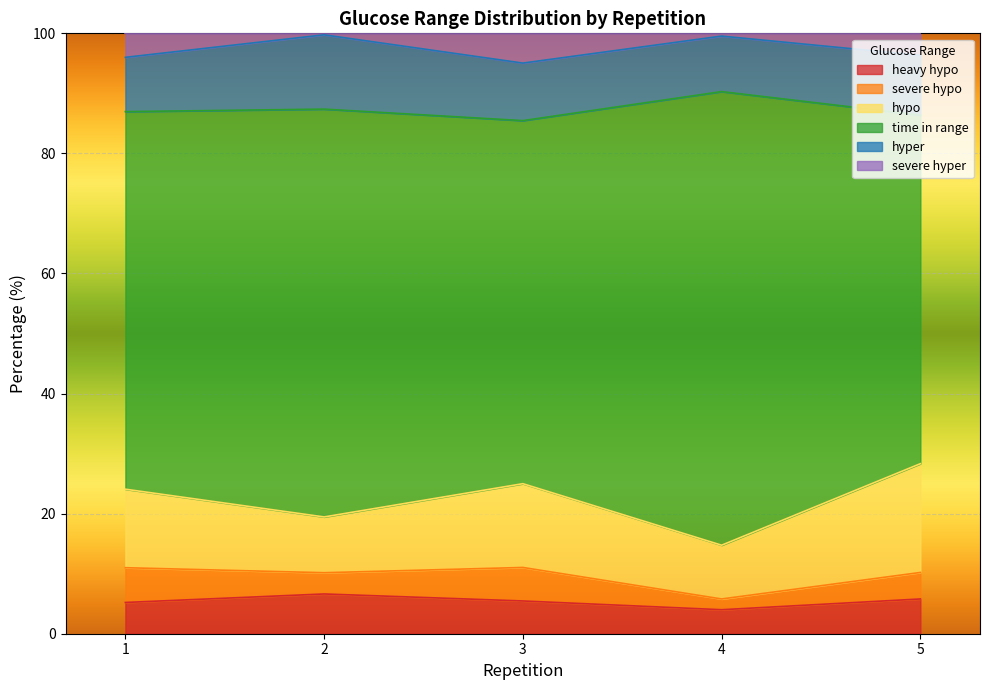

What is the total value across all series at 1?

100.0